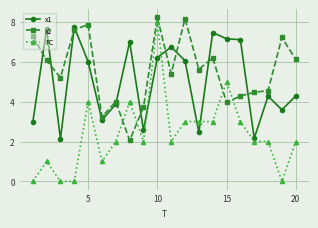

List the series in order of their peak value, lowest first.

x1, FC, x2